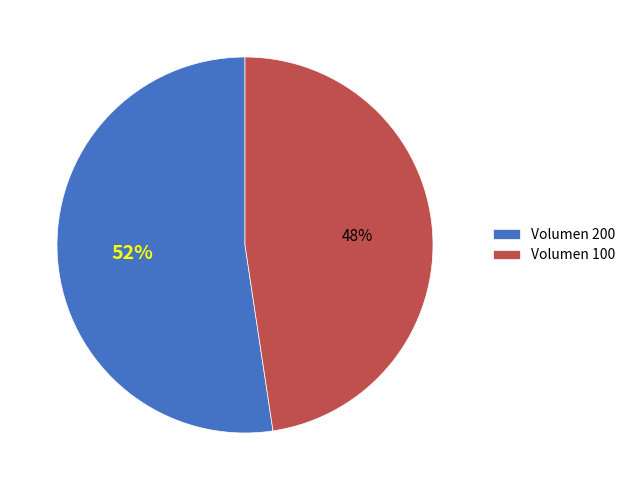

How many segments does this pie chart have?

2